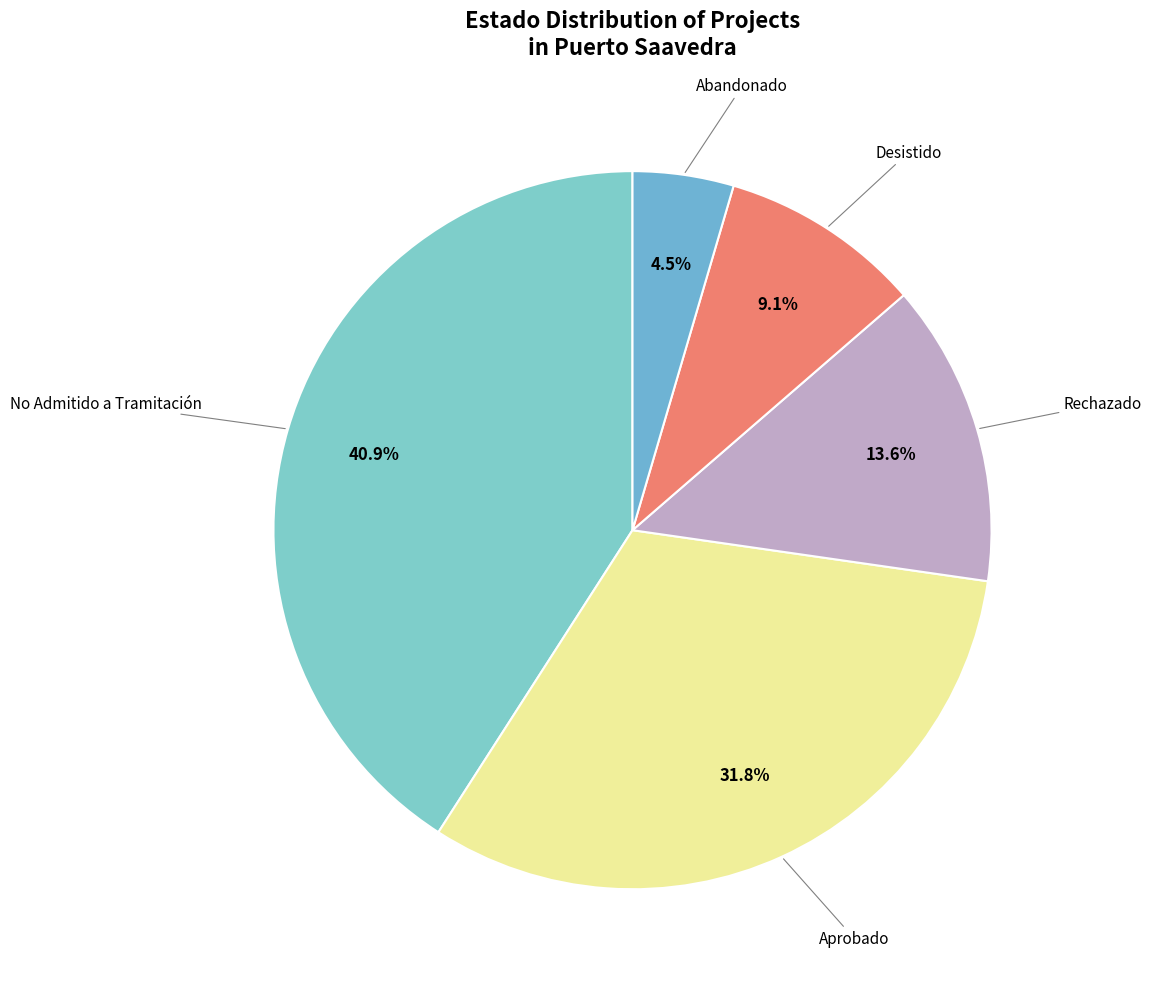

How many slices are in this pie chart?

5